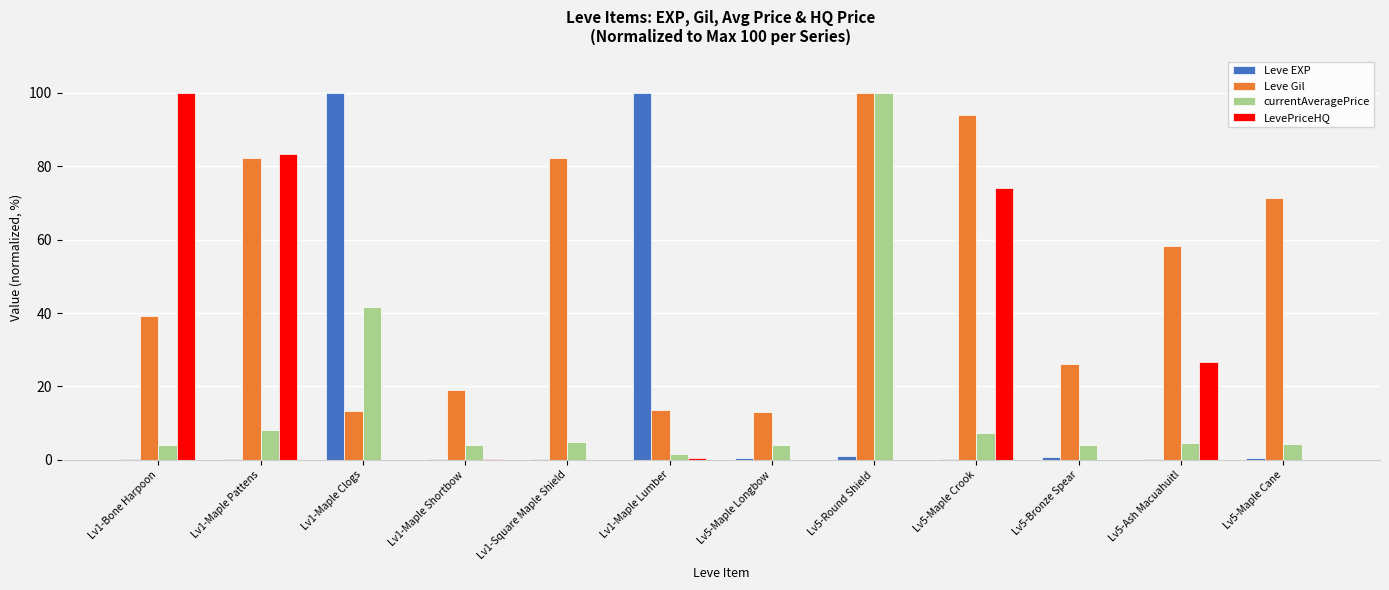

The value of LevePriceHQ at Lv1-Maple Lumber is 0.5. True or false?

True